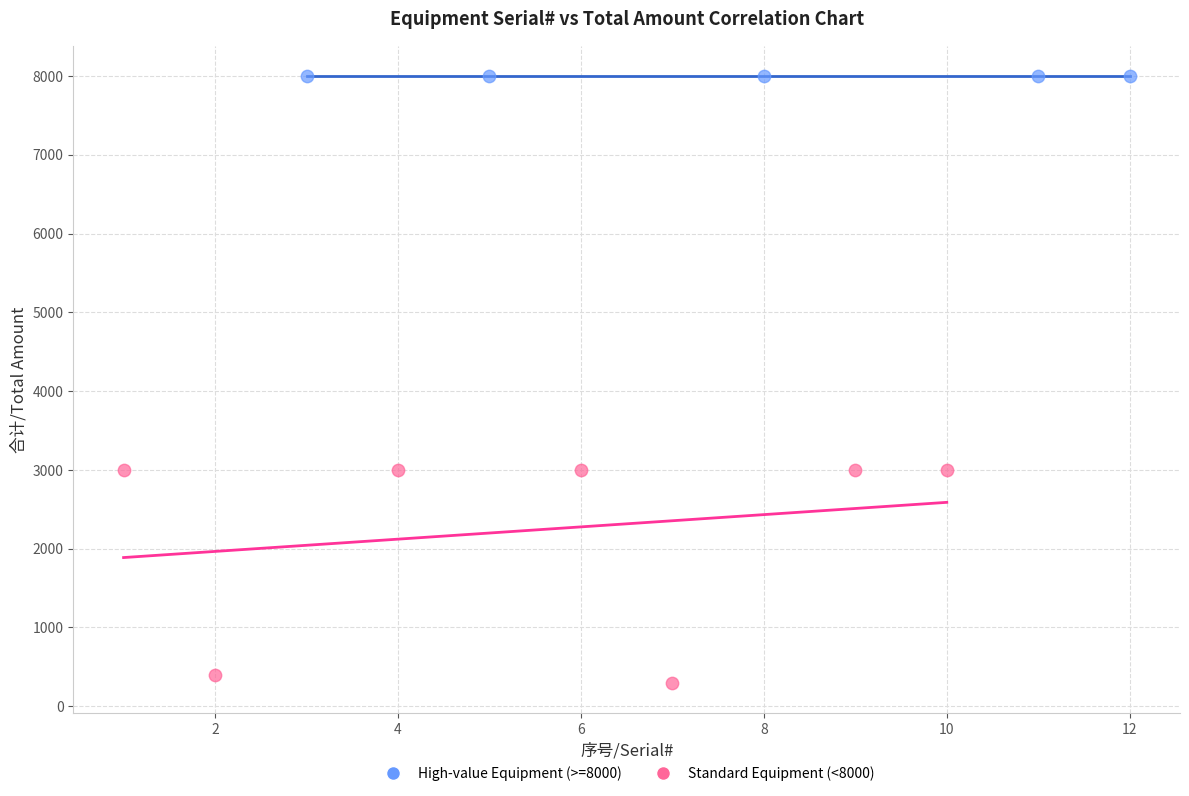

What are all the series names shown in the legend?

High-value Equipment (>=8000), Standard Equipment (<8000)